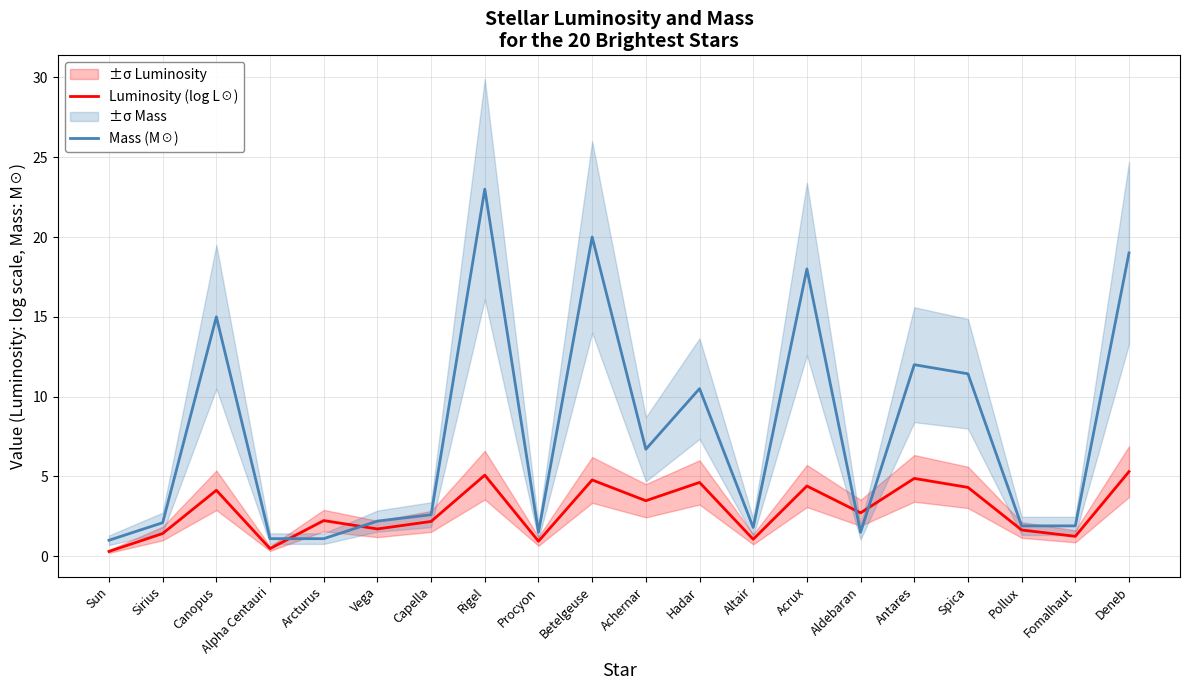

What is the average value of the Luminosity (log L☉) series?

2.8